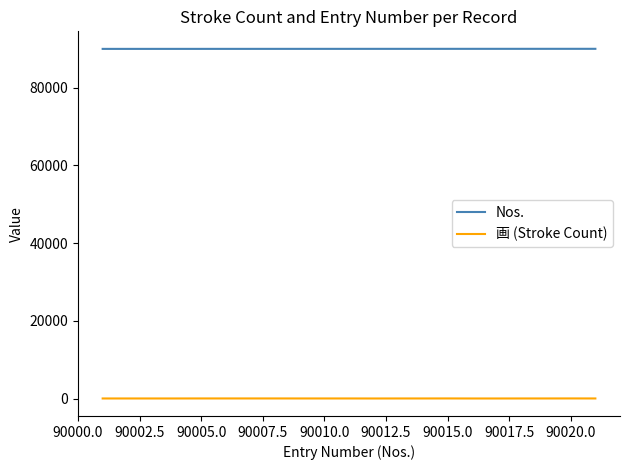

What is the difference between the maximum and second lowest values in the Nos. series?

19